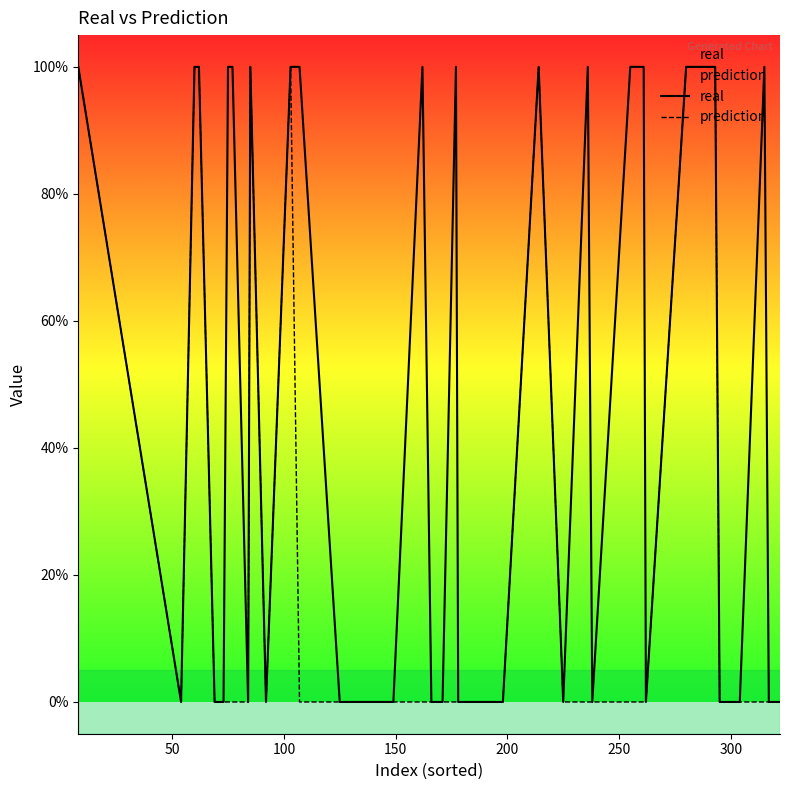

How many interior local peaks does the real series have?

6